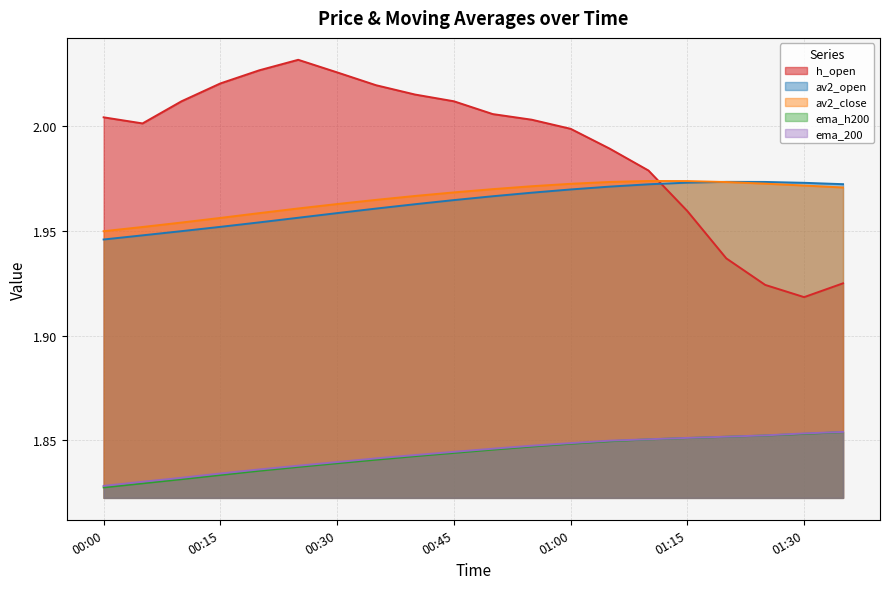

How many data points in h_open are above 2?

12